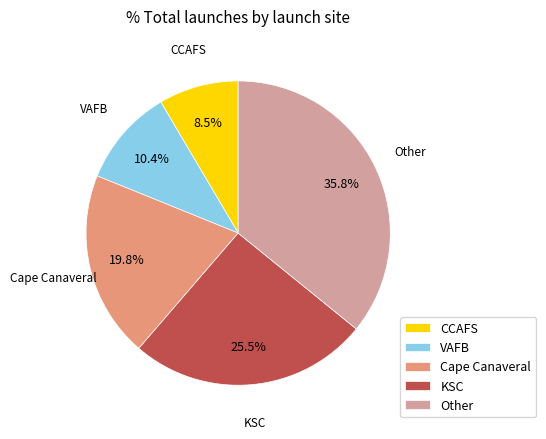

Is the sum of KSC and VAFB greater than half?

No